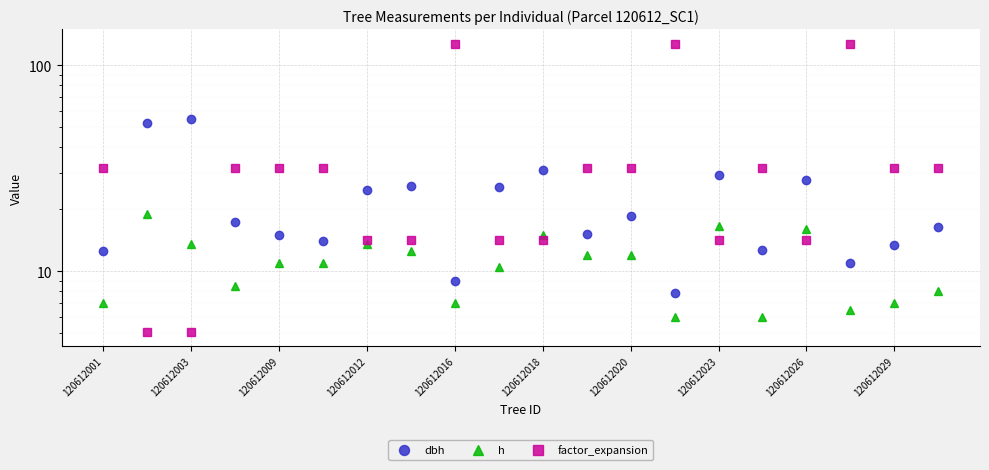

Does the chart display data point markers on the line(s)?

Yes